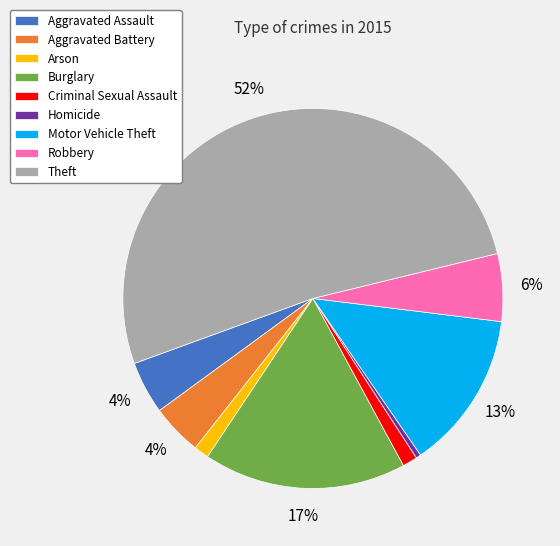

How many segments does this pie chart have?

9